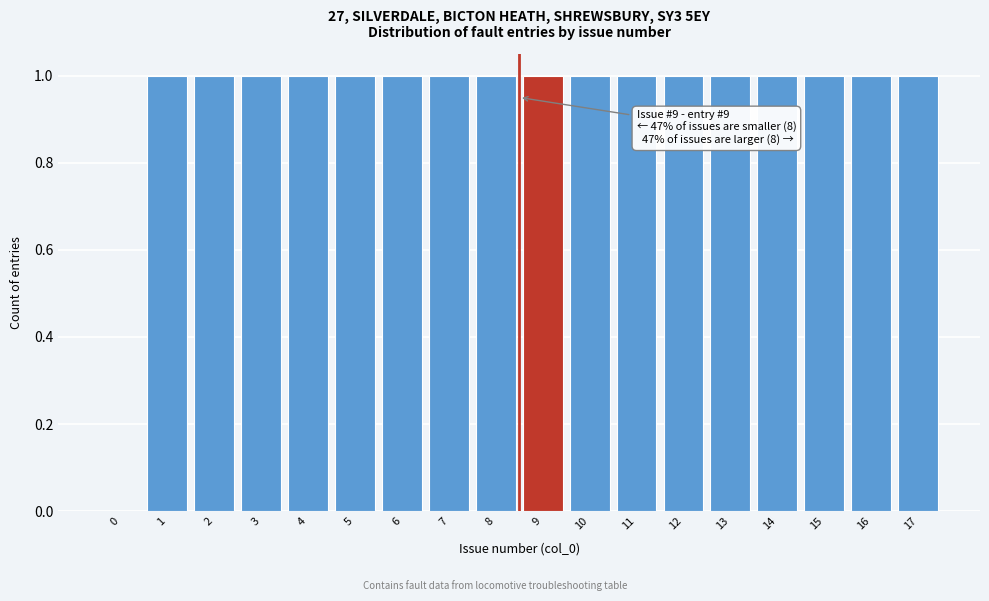

Reading left to right, extract all data points from this chart.

0=0	1=1	2=1	3=1	4=1	5=1	6=1	7=1	8=1	9=1	10=1	11=1	12=1	13=1	14=1	15=1	16=1	17=1